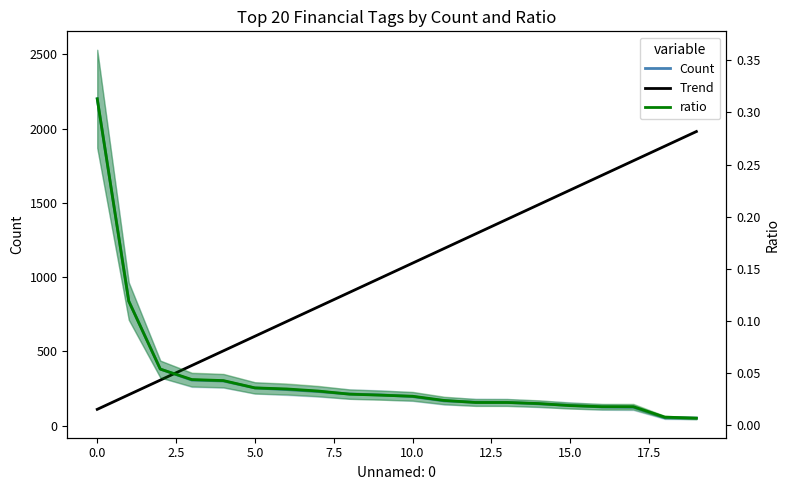

Reading left to right, extract all data points from this chart.

Count: 2200.0	840.0	381.0	307.0	301.0	254.0	243.0	230.0	213.0	207.0	196.0	167.0	158.0	157.0	147.0	137.0	126.0	124.0	53.0	51.0
ratio: 0.3	0.1	0.1	0.0	0.0	0.0	0.0	0.0	0.0	0.0	0.0	0.0	0.0	0.0	0.0	0.0	0.0	0.0	0.0	0.0